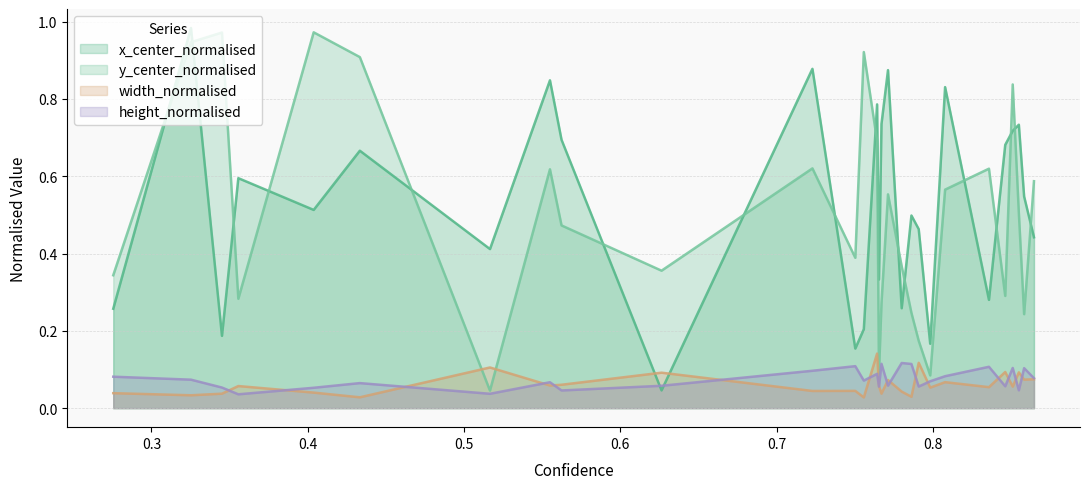

What is the total value across all series at 0.7641806602478027?

1.7